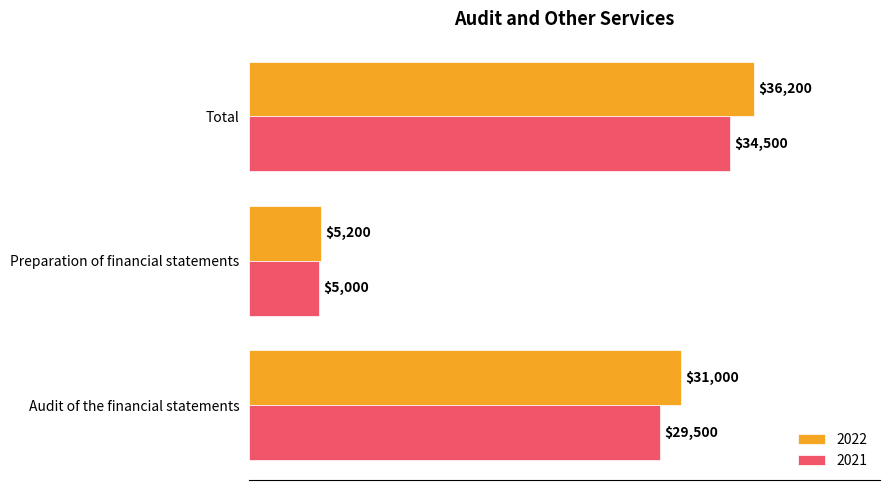

Is the value of 2022 at Audit of the financial statements greater than the value of 2021 at Preparation of financial statements?

Yes